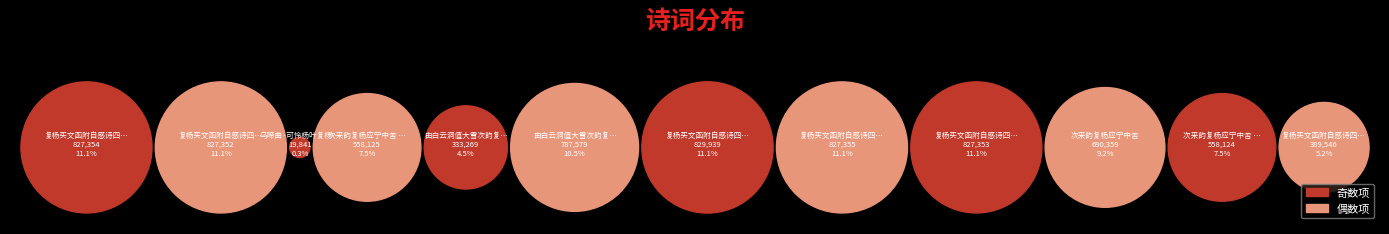

Count the number of slices in the pie.

12